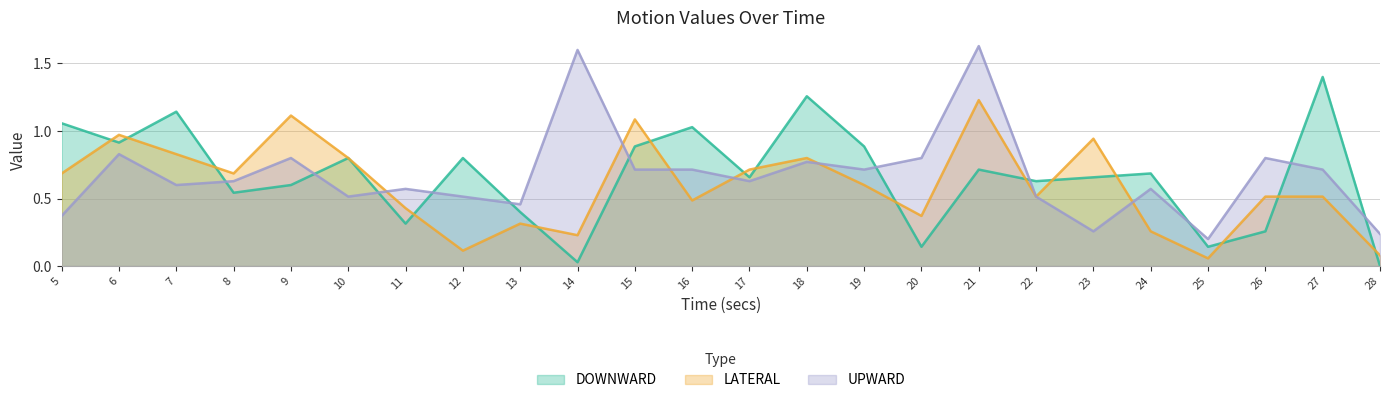

At which category is the sum across all series the highest?

21